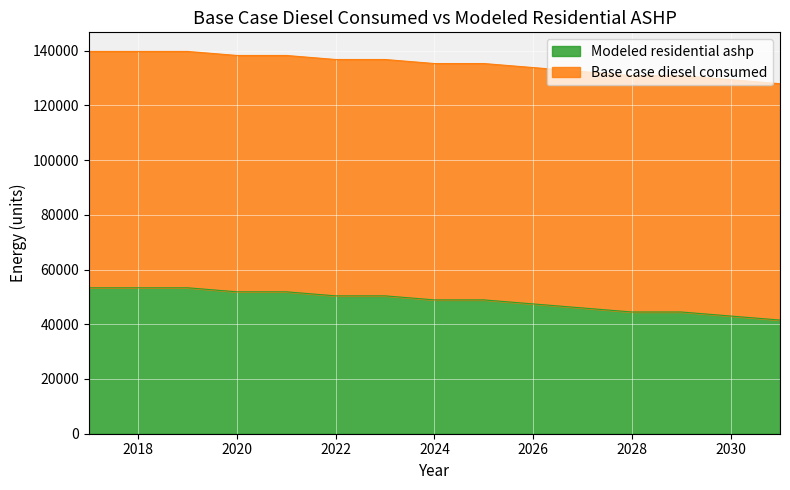

The value of Modeled residential ashp at 2018 is 25941.0. True or false?

False